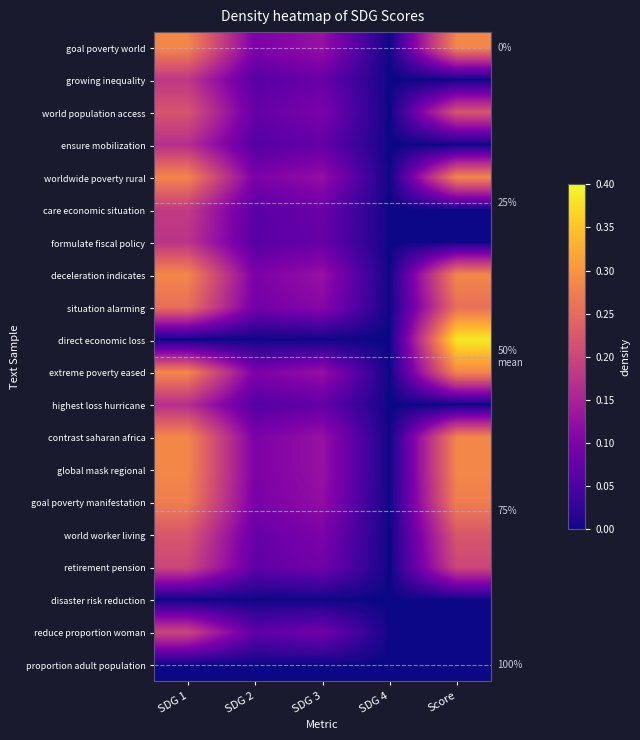

True or false: goal poverty world has a value of -0.2 at SDG 4.

False